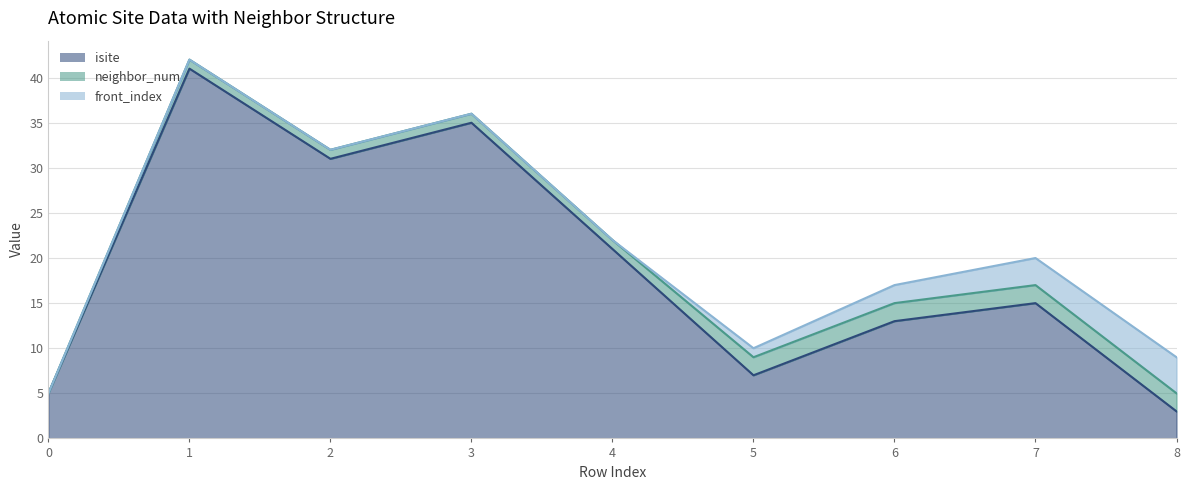

Is it true that neighbor_num equals 1 at 3?

True